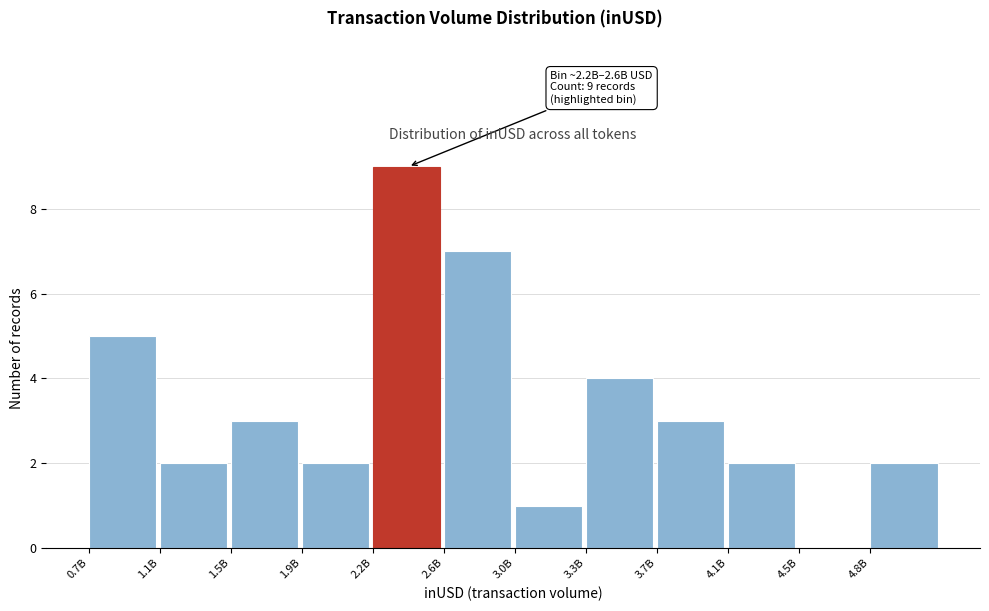

Reading left to right, list all the values displayed in this chart.

0.7B=5	1.1B=2	1.5B=3	1.9B=2	2.2B=9	2.6B=7	3.0B=1	3.3B=4	3.7B=3	4.1B=2	4.5B=0	4.8B=2